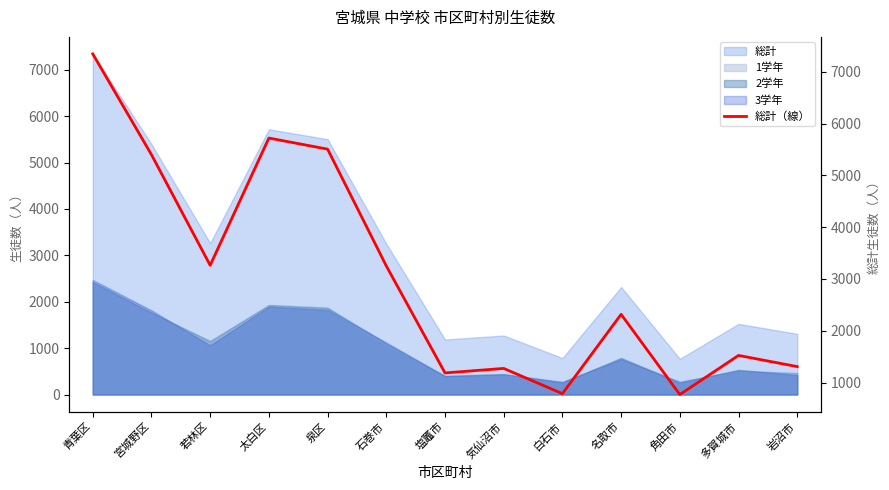

Reading left to right, what are all the values shown in this chart?

青葉区=7343	宮城野区=5398	若林区=3263	太白区=5719	泉区=5505	石巻市=3251	塩竈市=1186	気仙沼市=1273	白石市=786	名取市=2317	角田市=769	多賀城市=1524	岩沼市=1308